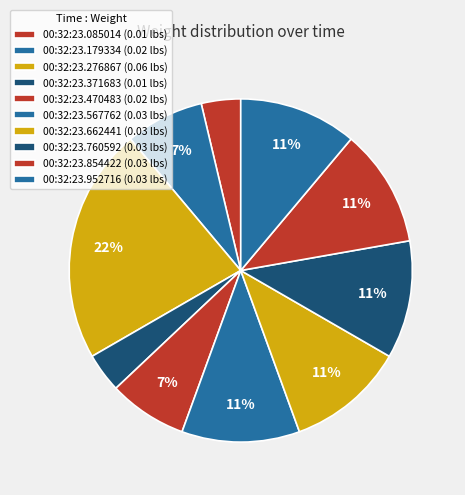

True or false: 00:32:23.760592 accounts for 18% of the total.

False